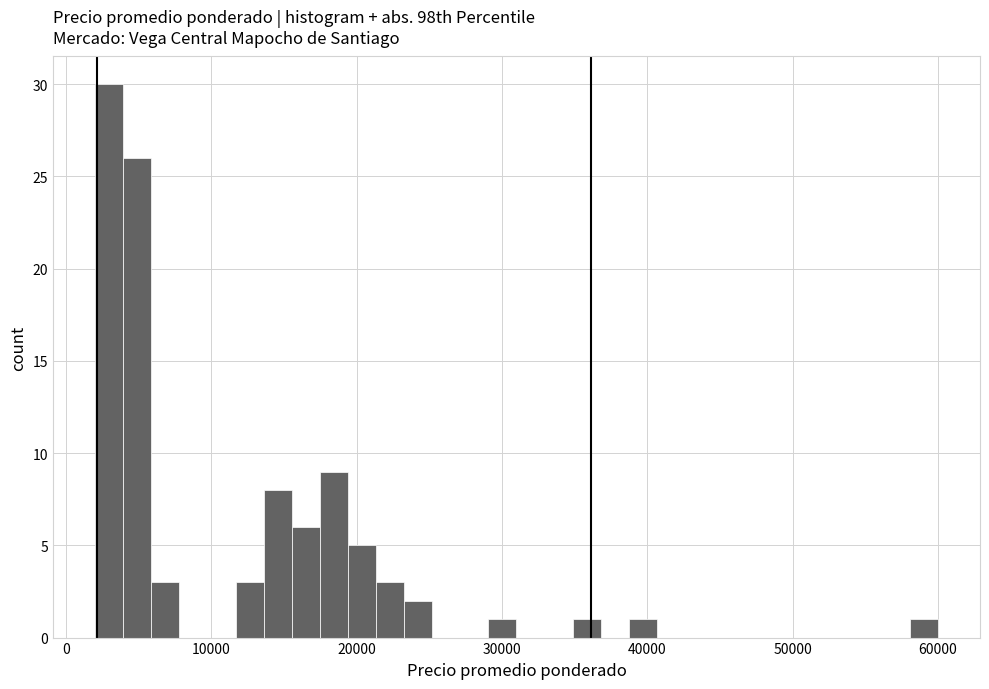

Read against the x-axis, roughly where is the centre of the tallest bar?

3000